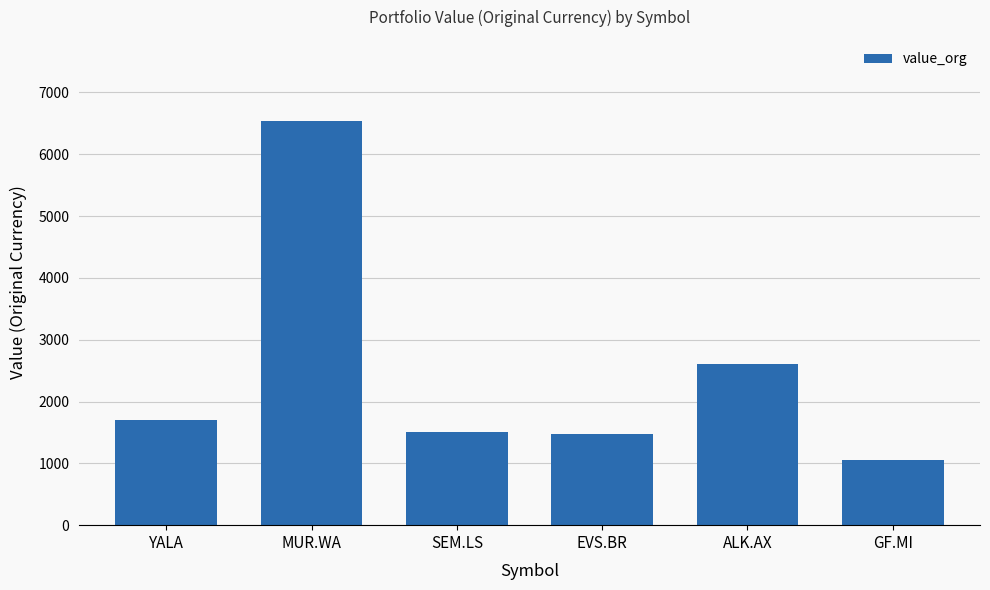

Which category has the highest value across all series?

MUR.WA